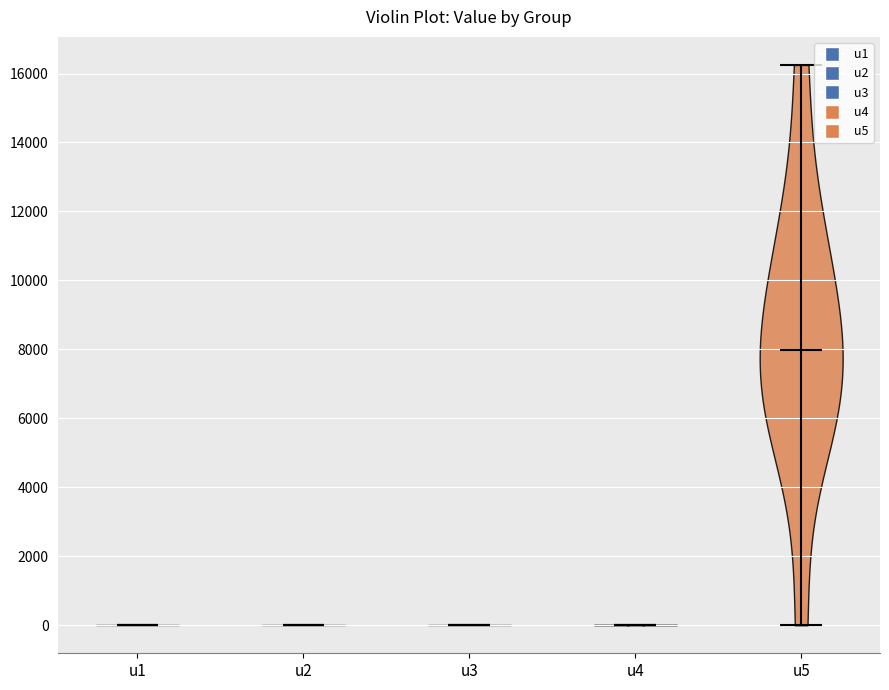

Reading left to right, read every violin against the y-axis: where its median line is, and the lowest and highest points it reaches. The values are not printed on the chart, so give them approximately, as read against the axis.

u1: median line 0, lowest point 0, highest point 0
u2: median line 0, lowest point 0, highest point 0
u3: median line 0, lowest point 0, highest point 0
u4: median line 0, lowest point 0, highest point 0
u5: median line 8000, lowest point 0, highest point 16200